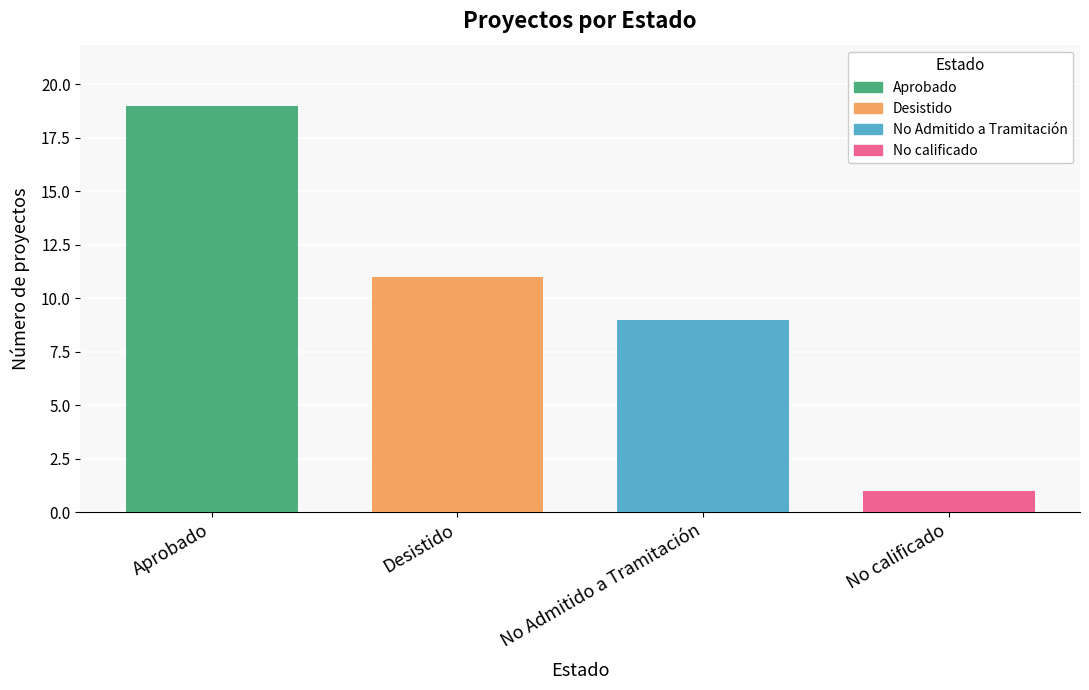

Which series has the largest range (max minus min)?

Aprobado